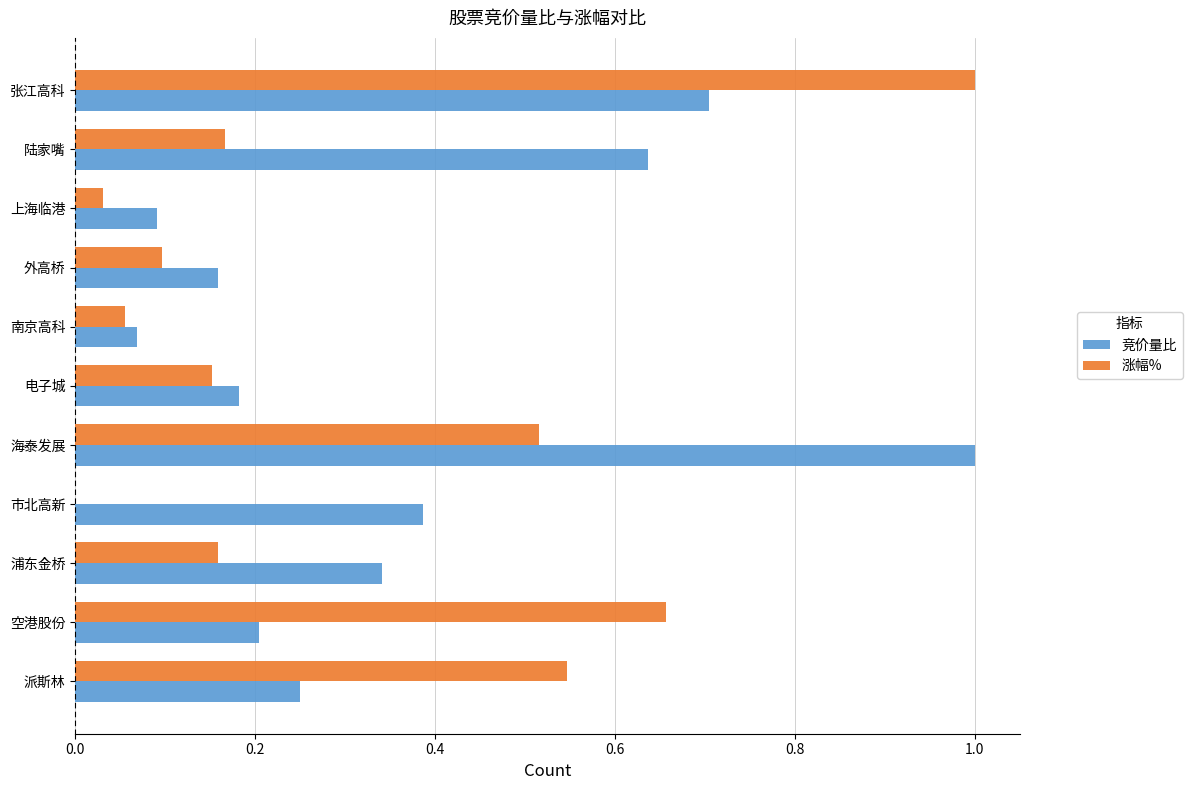

The value of 涨幅% at 空港股份 is 0.4. True or false?

False